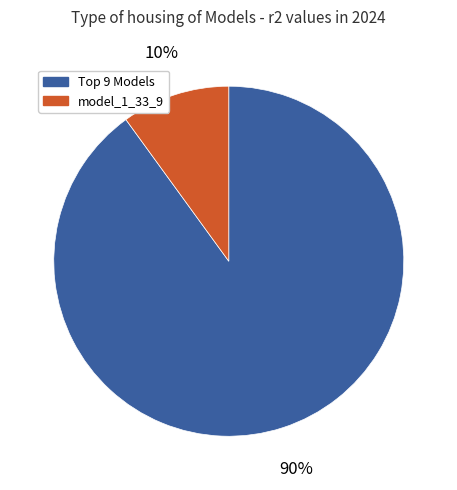

How many segments does this pie chart have?

2